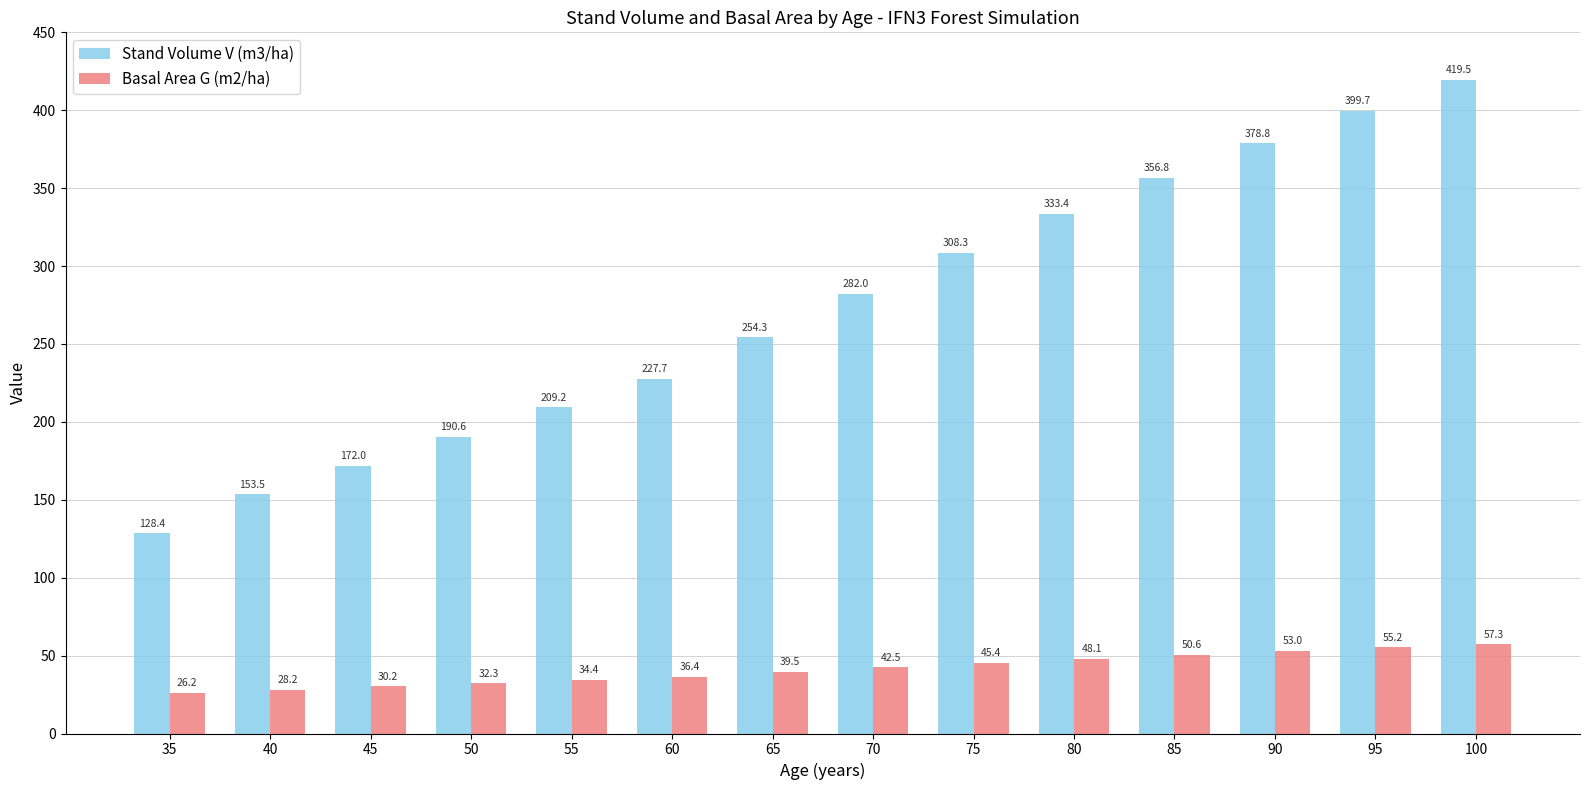

Is the value of Stand Volume V (m3/ha) at 65 greater than the value of Basal Area G (m2/ha) at 55?

Yes